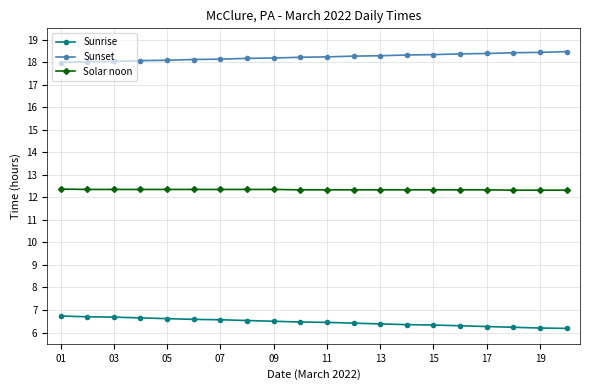

What is the maximum value for Sunset?

18.5